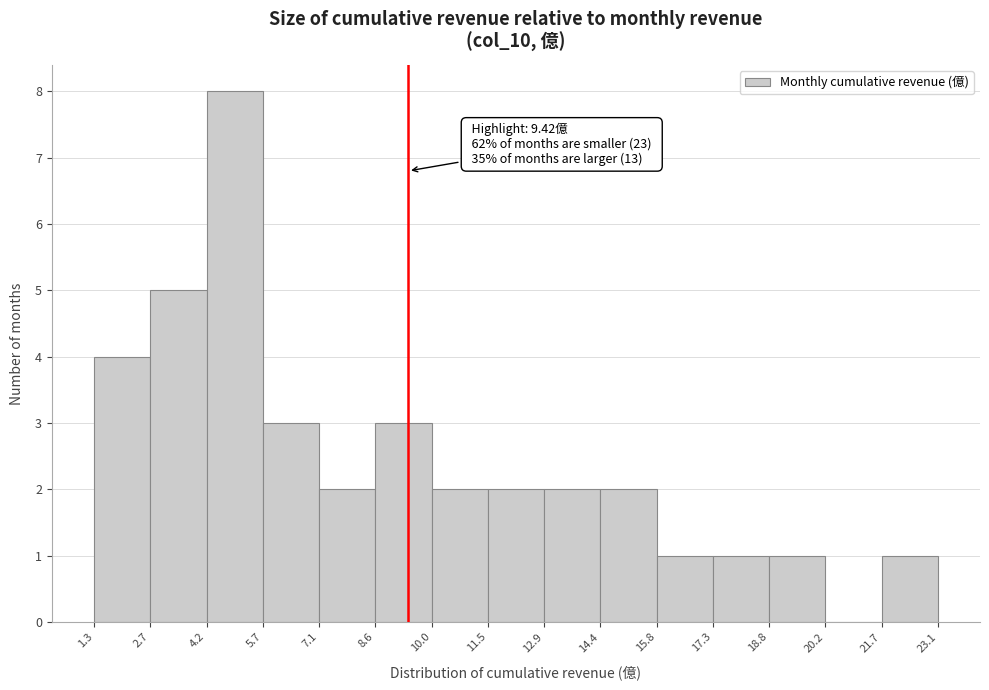

Over which range of the x-axis is the bar tallest?

4.2 to 5.7